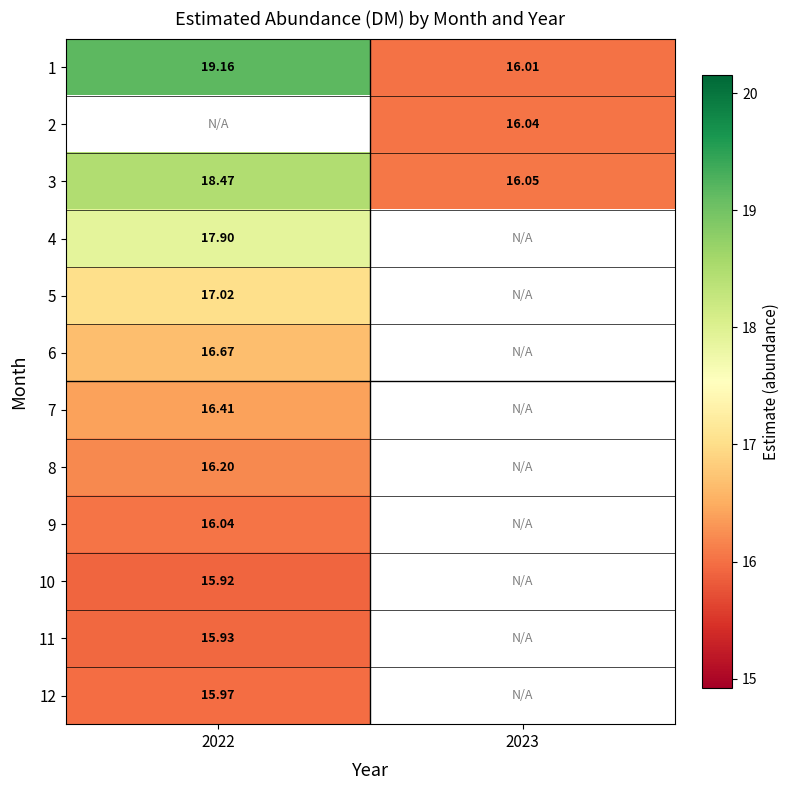

What is the sum of the 1 values at 2023 and 2022?

35.2